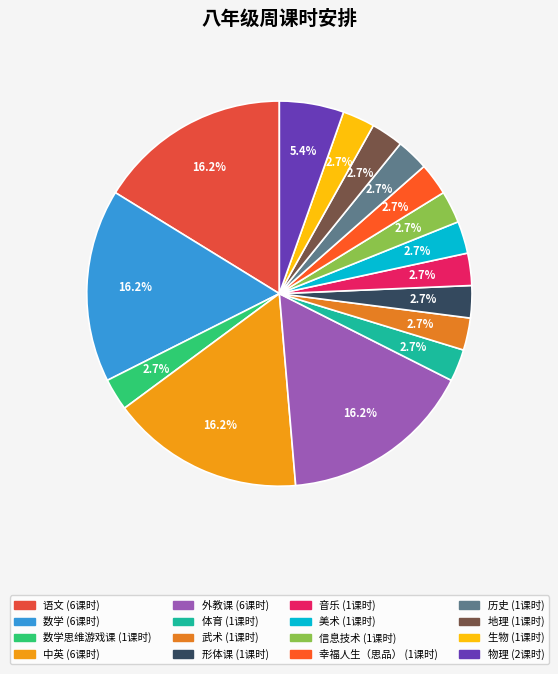

Count the number of slices in the pie.

16